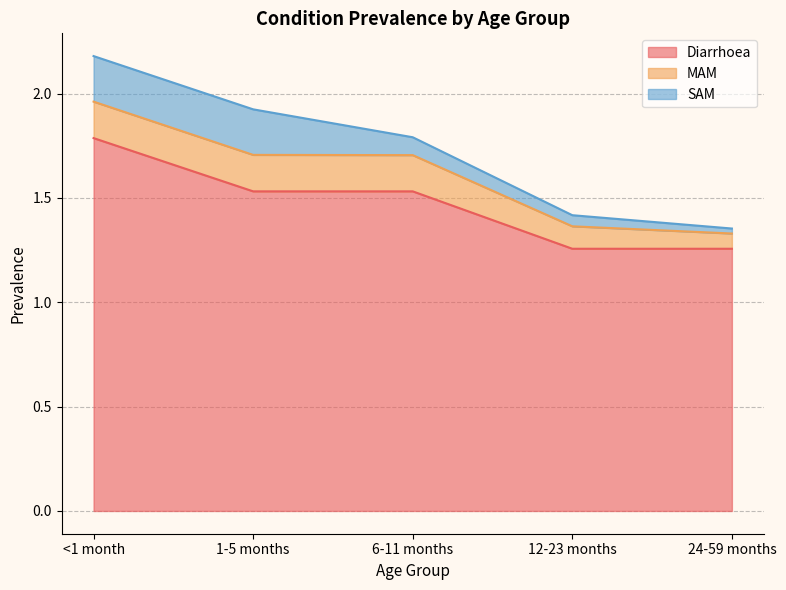

At which category is the sum across all series the highest?

<1 month